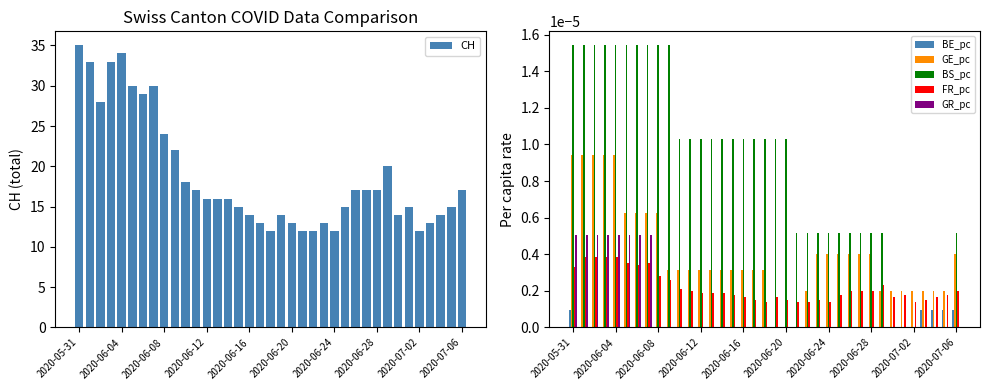

At which label does CH reach its peak?

2020-05-31